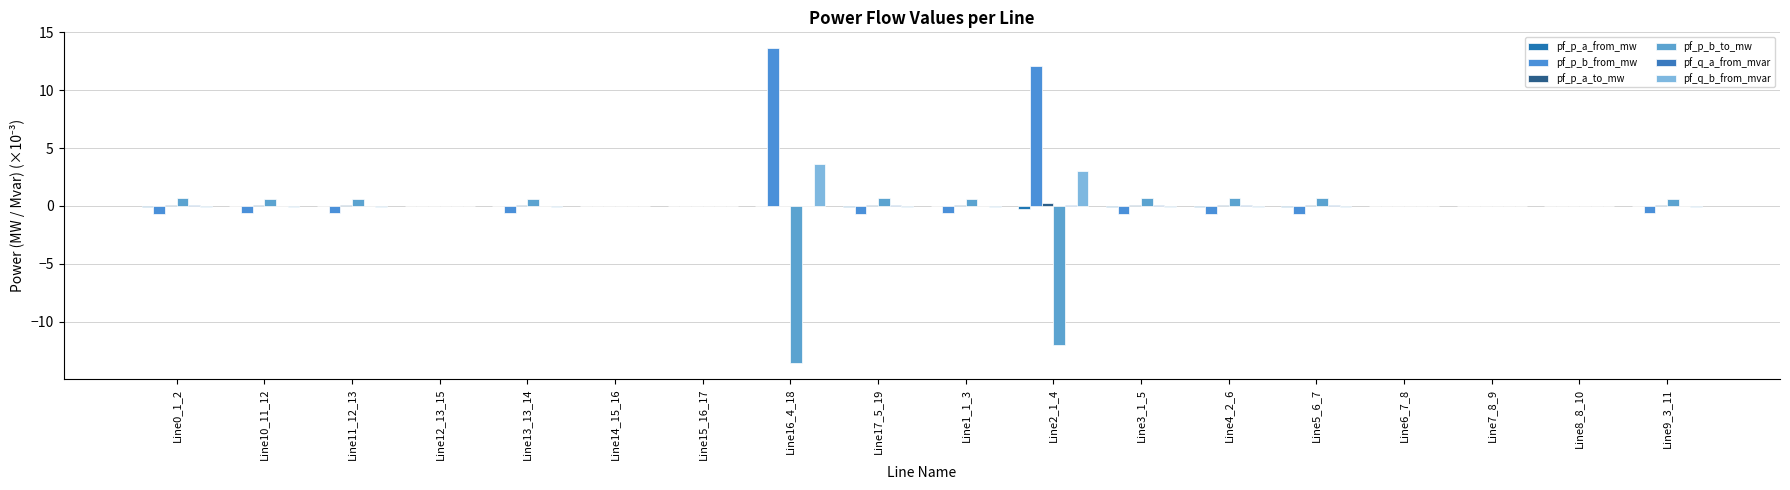

How many distinct data groups are displayed?

6